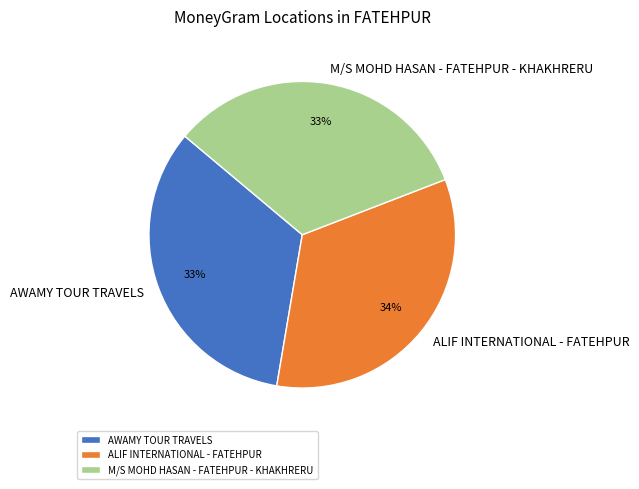

Is it true that ALIF INTERNATIONAL - FATEHPUR is 40% of the pie?

False